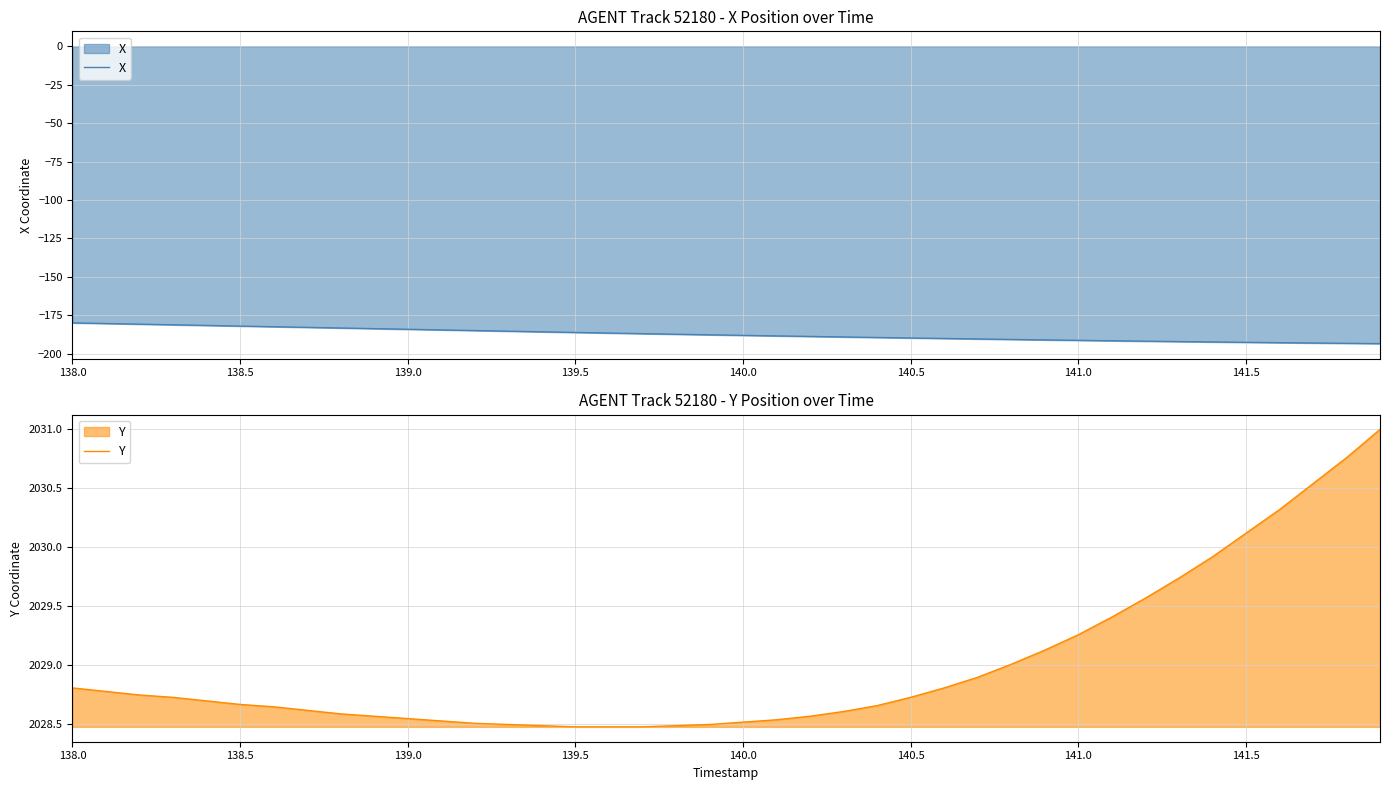

Reading left to right, transcribe all the data shown in this chart.

X: -179.9	-180.3	-180.8	-181.2	-181.6	-182.0	-182.4	-182.8	-183.3	-183.7	-184.1	-184.5	-184.9	-185.3	-185.7	-186.1	-186.5	-186.9	-187.3	-187.7	-188.0	-188.4	-188.7	-189.1	-189.4	-189.7	-190.1	-190.4	-190.7	-191.0	-191.3	-191.6	-191.8	-192.1	-192.3	-192.6	-192.8	-193.0	-193.2	-193.4
Y: 2028.8	2028.8	2028.8	2028.7	2028.7	2028.7	2028.7	2028.6	2028.6	2028.6	2028.5	2028.5	2028.5	2028.5	2028.5	2028.5	2028.5	2028.5	2028.5	2028.5	2028.5	2028.5	2028.6	2028.6	2028.7	2028.7	2028.8	2028.9	2029.0	2029.1	2029.3	2029.4	2029.6	2029.7	2029.9	2030.1	2030.3	2030.5	2030.8	2031.0